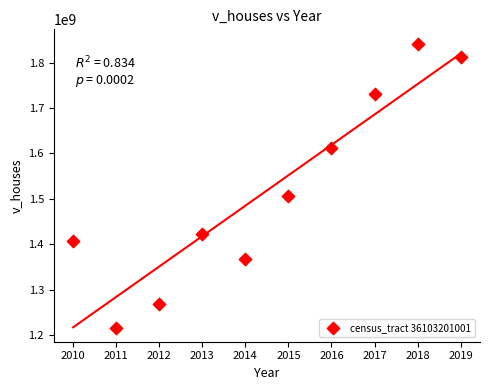

What Y value in the scatter plot is closest to 1529454800?

1506765100